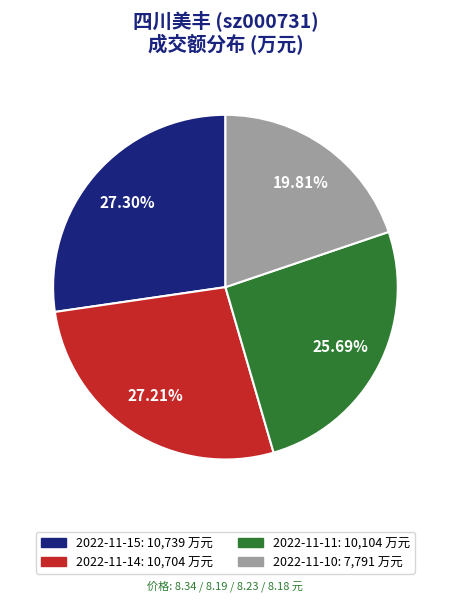

Does any single category account for the majority?

No